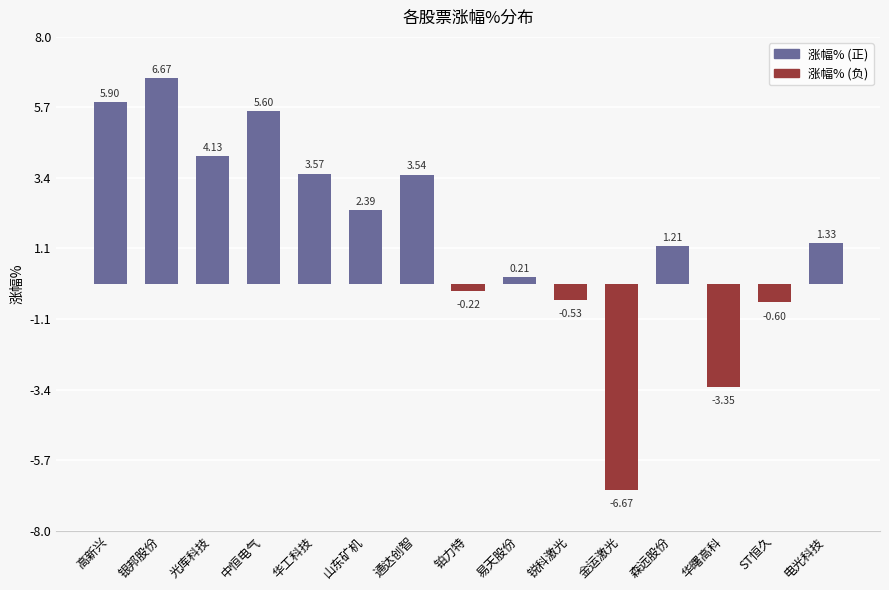

At which category does the chart reach its minimum across all series?

金运激光